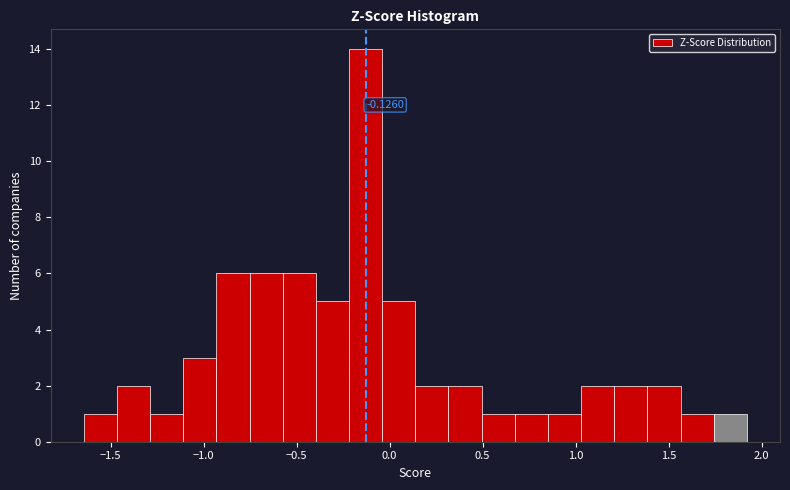

Read against the x-axis, roughly where is the centre of the tallest bar?

-0.15